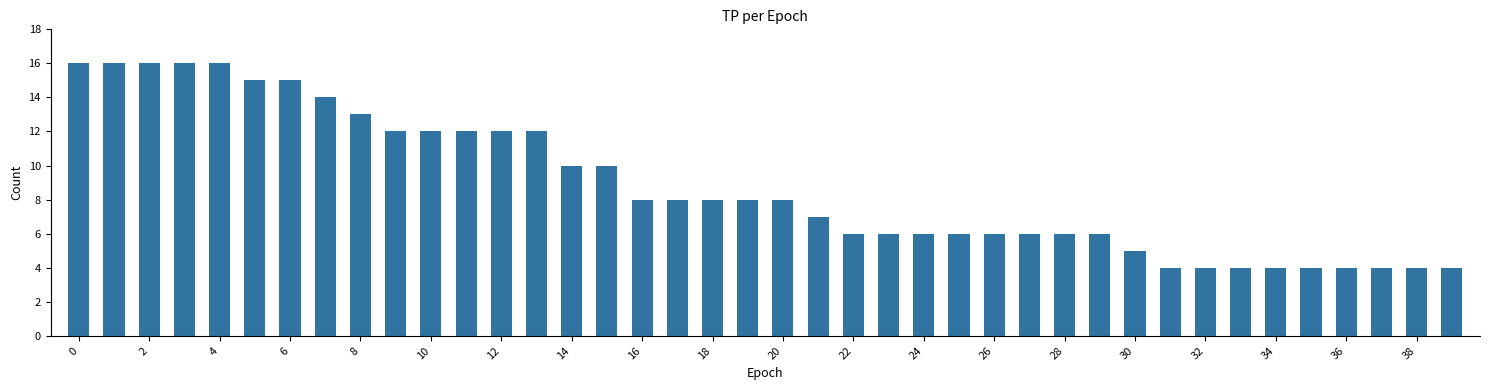

What is the difference between the maximum and minimum values?

12